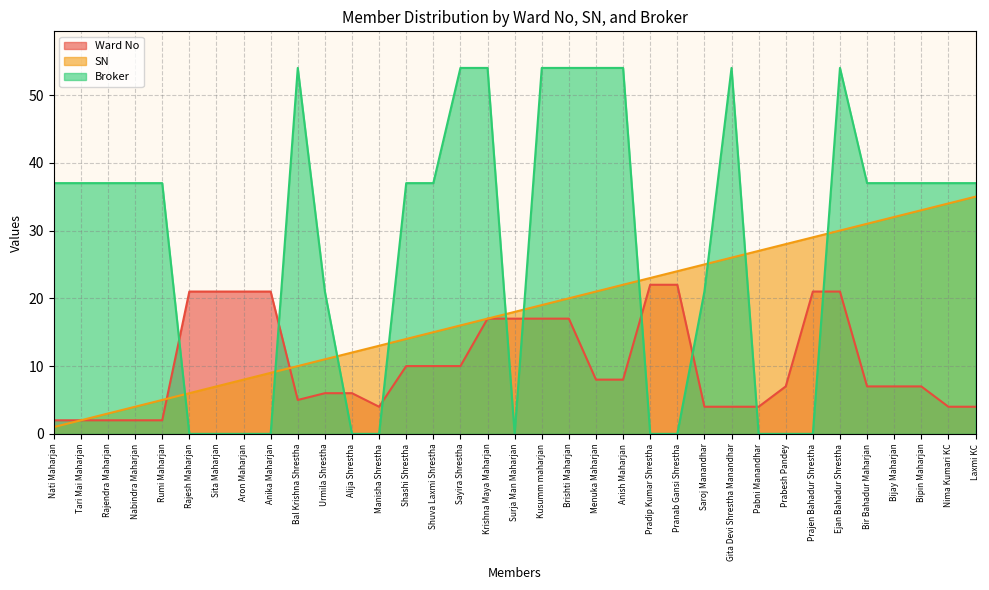

At how many categories does at least one series exceed 23?

26